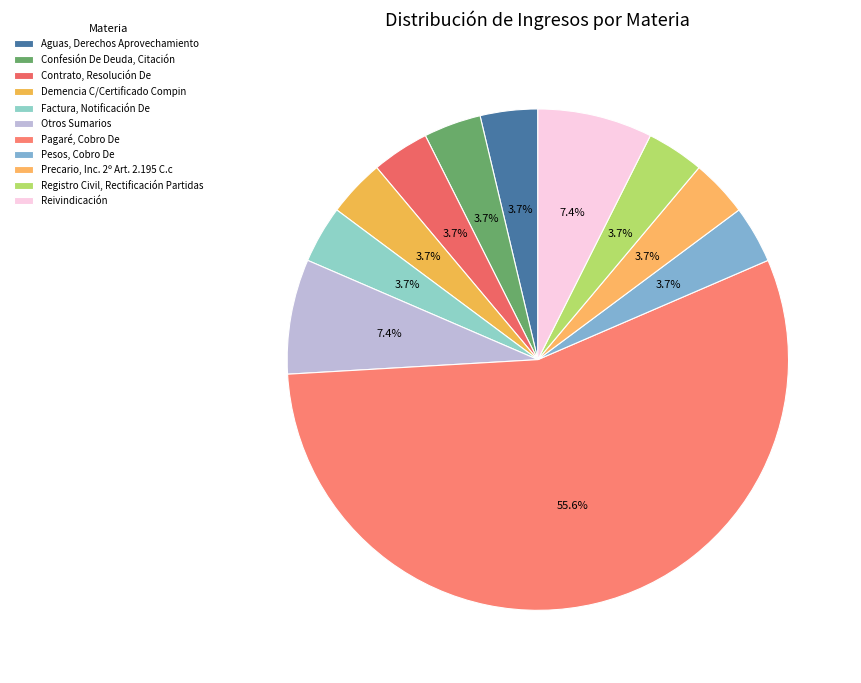

Which slice is the smallest?

Aguas, Derechos Aprovechamiento